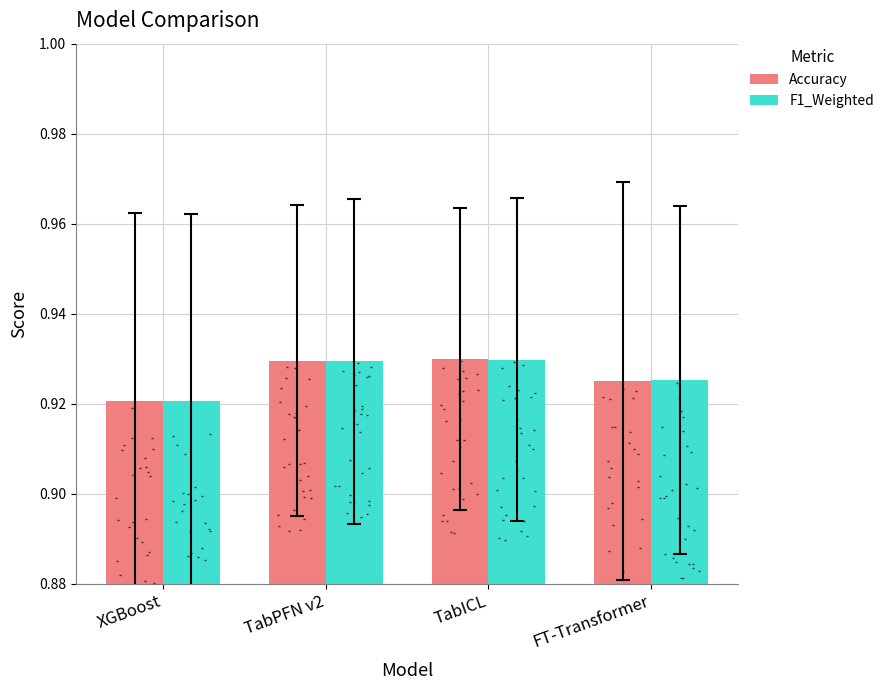

Which series contains the lowest Y value?

F1_Weighted